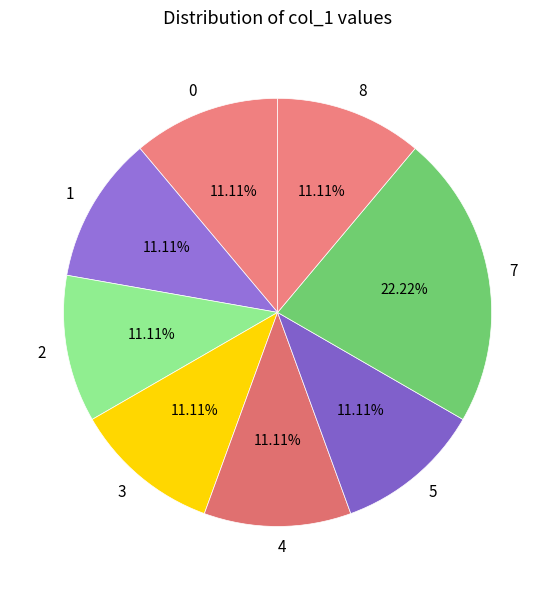

Is the sum of 1 and 0 greater than half?

No